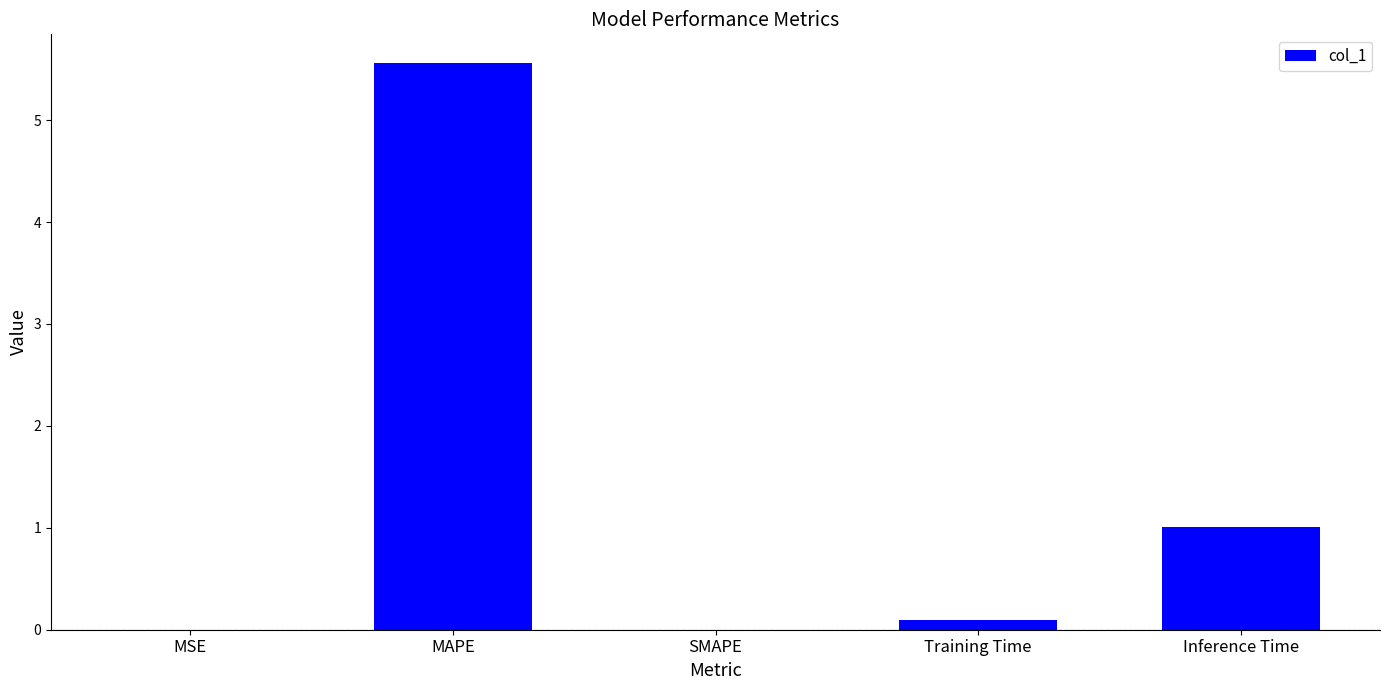

Where is the data nearest to the value 2?

Inference Time